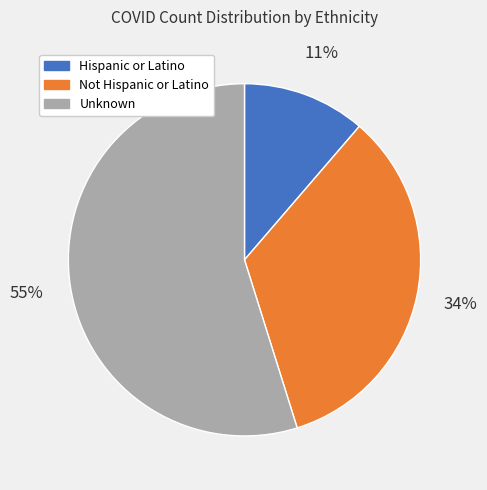

Which has a higher value, Hispanic or Latino or Unknown?

Unknown